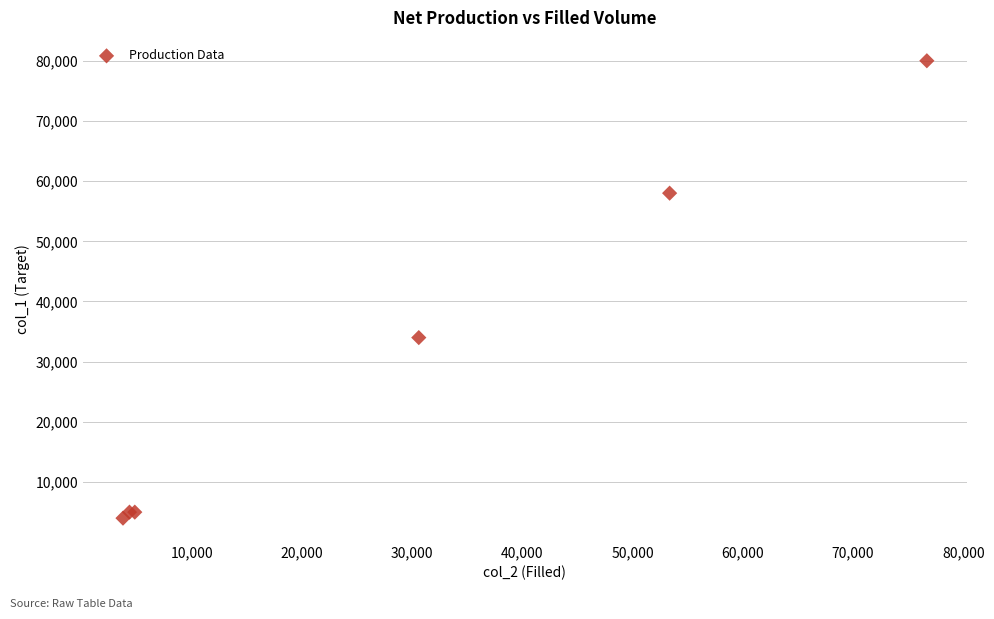

What Y value in the scatter plot is closest to 42000?

34000